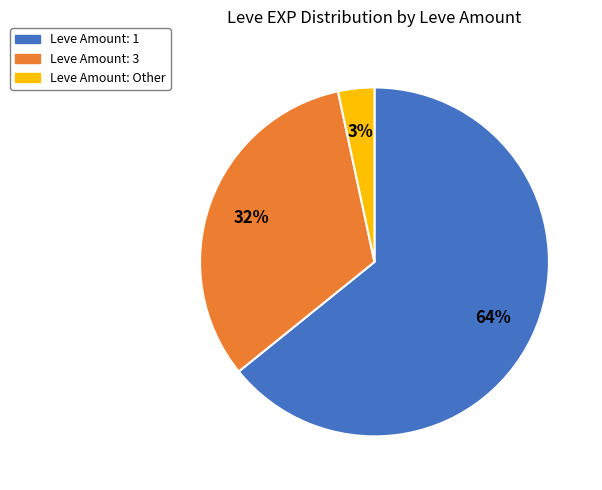

Does any single category account for the majority?

Yes